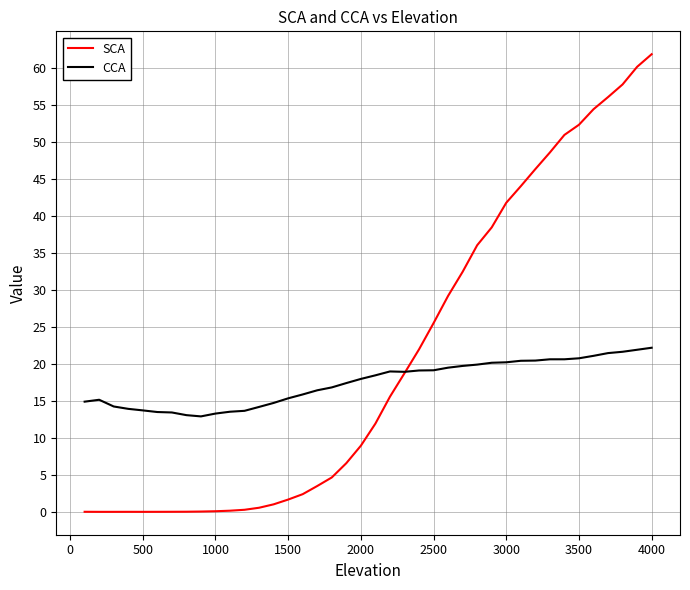

What is the maximum value for CCA?

22.2